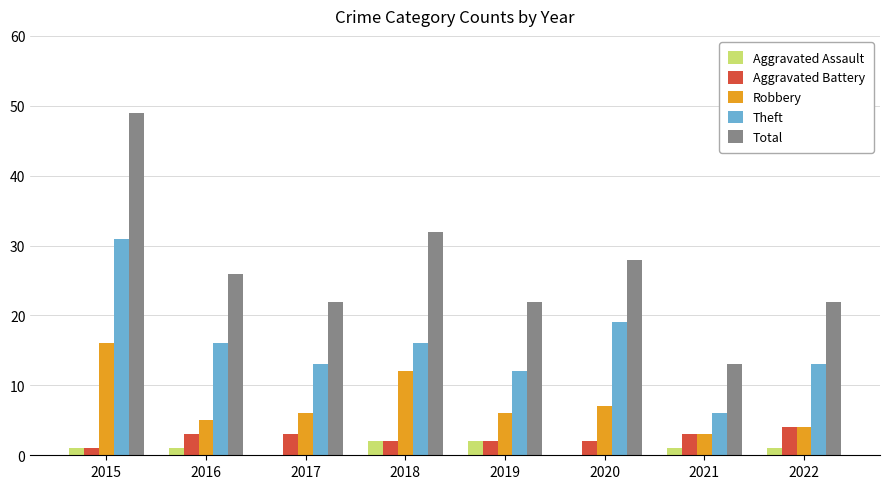

What value does the Aggravated Battery series have at 2017?

3